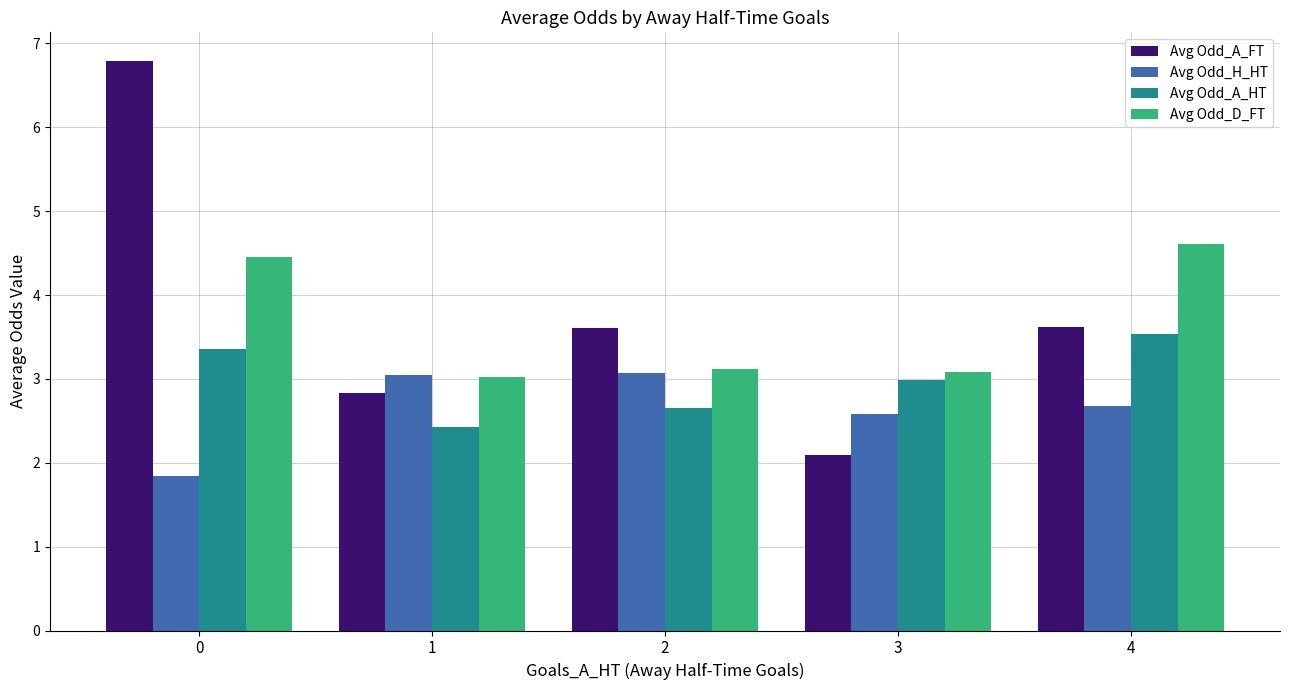

Does the chart contain stacked bars?

No